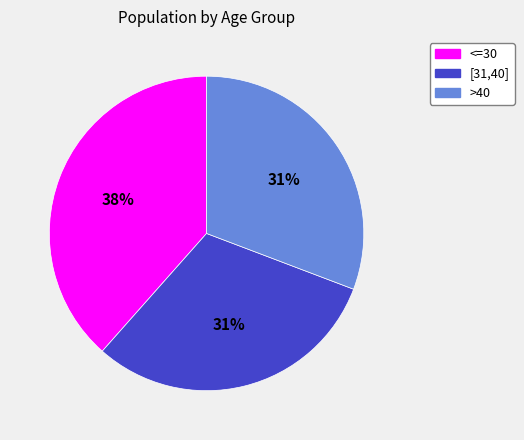

Which slice is the largest?

<=30